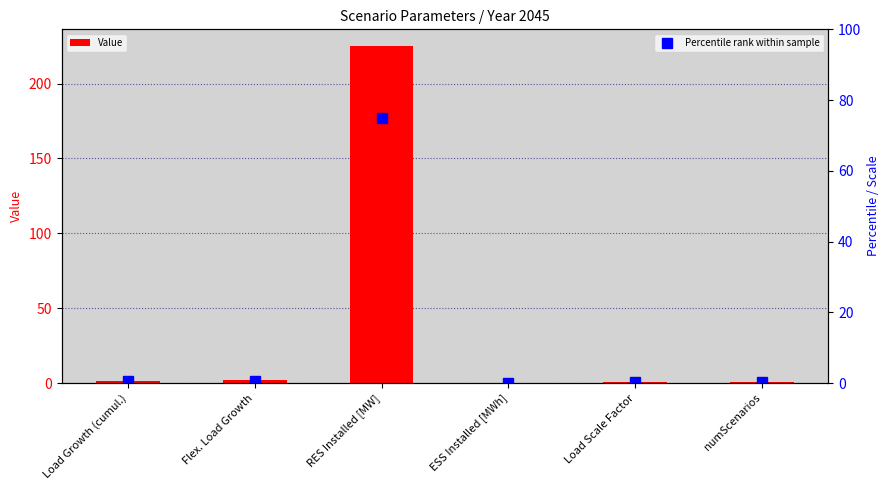

What is the total value across all series at Flex. Load Growth?

2.5